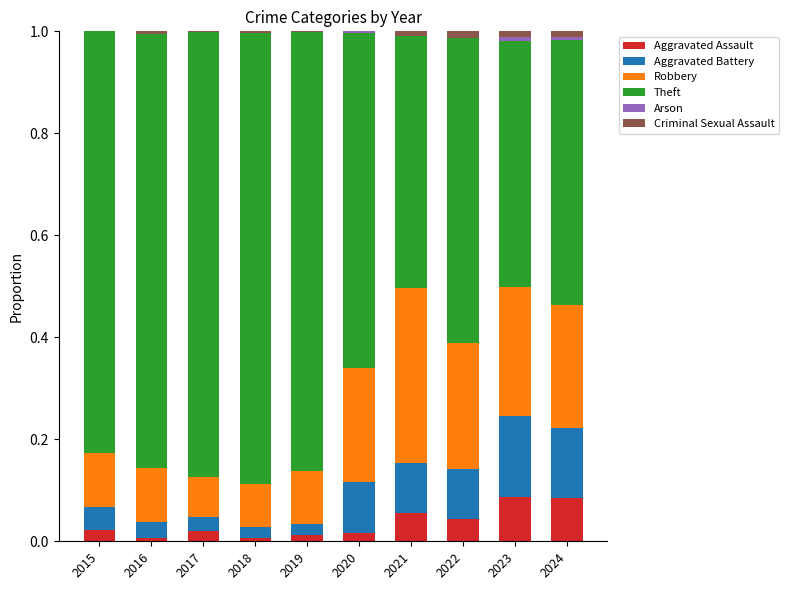

Is it true that Aggravated Assault equals 0.0 at 2019?

True